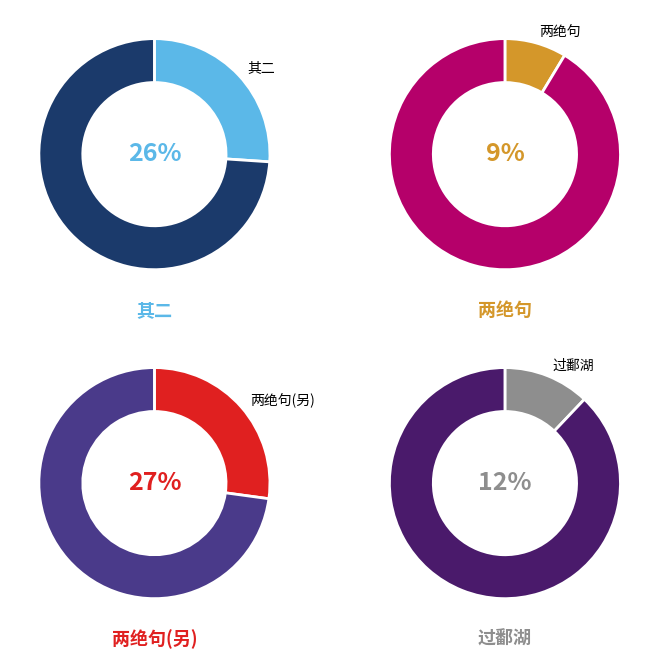

Is it true that 过鄱湖望庐山因作湖山吟时庚辰春王十一日也 is 22% of the pie?

False